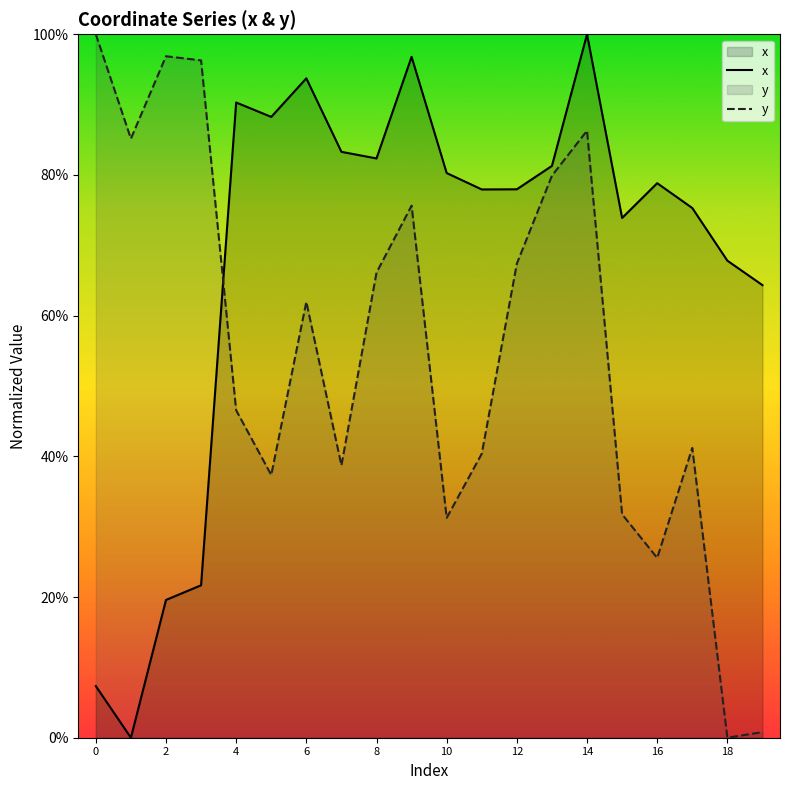

After their last crossing, which series has the higher values: y or x?

x